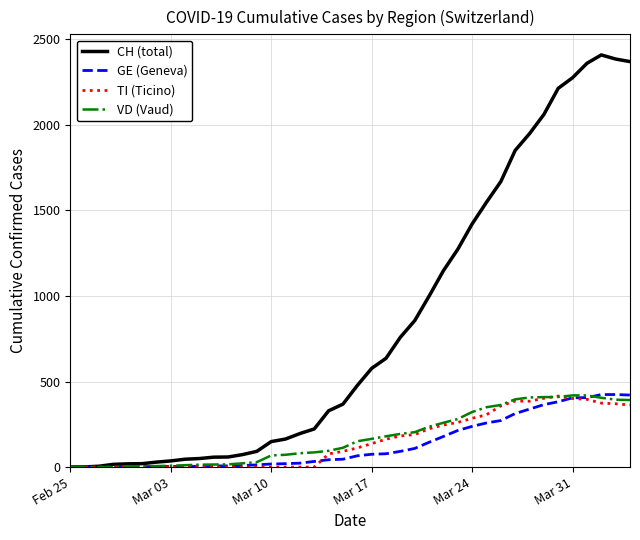

Is this an area chart (filled region under the line)?

No